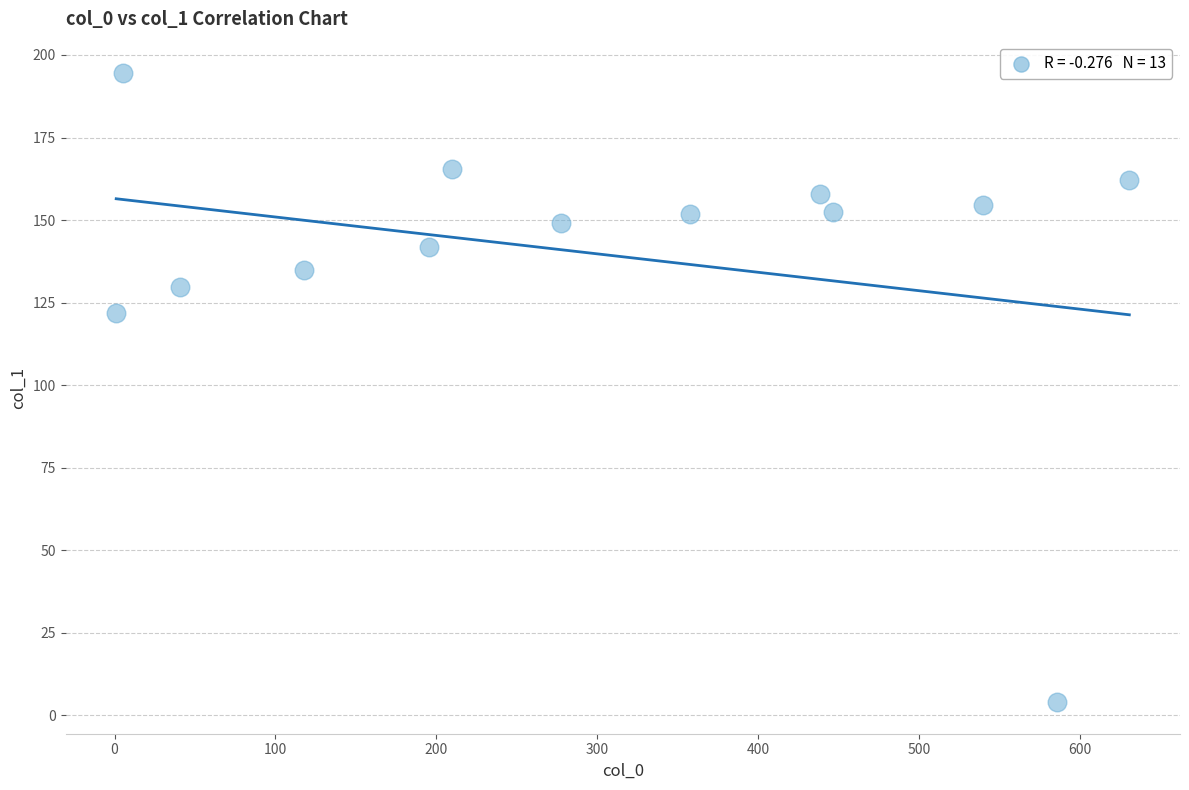

What Y value in the scatter plot is closest to 99?

122.0